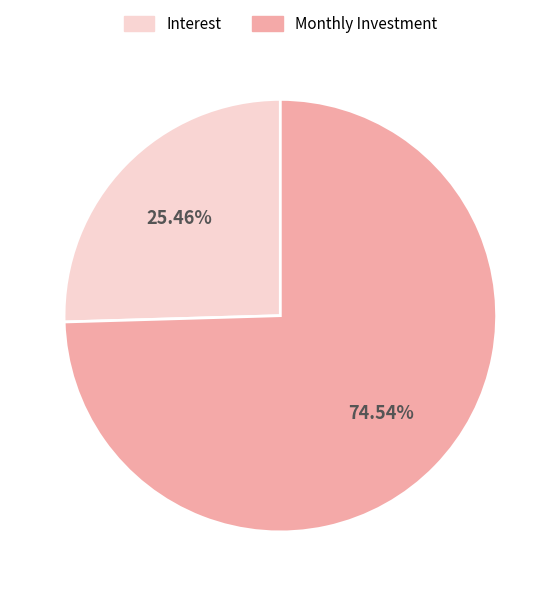

What is the largest slice in the pie chart?

Monthly Investment